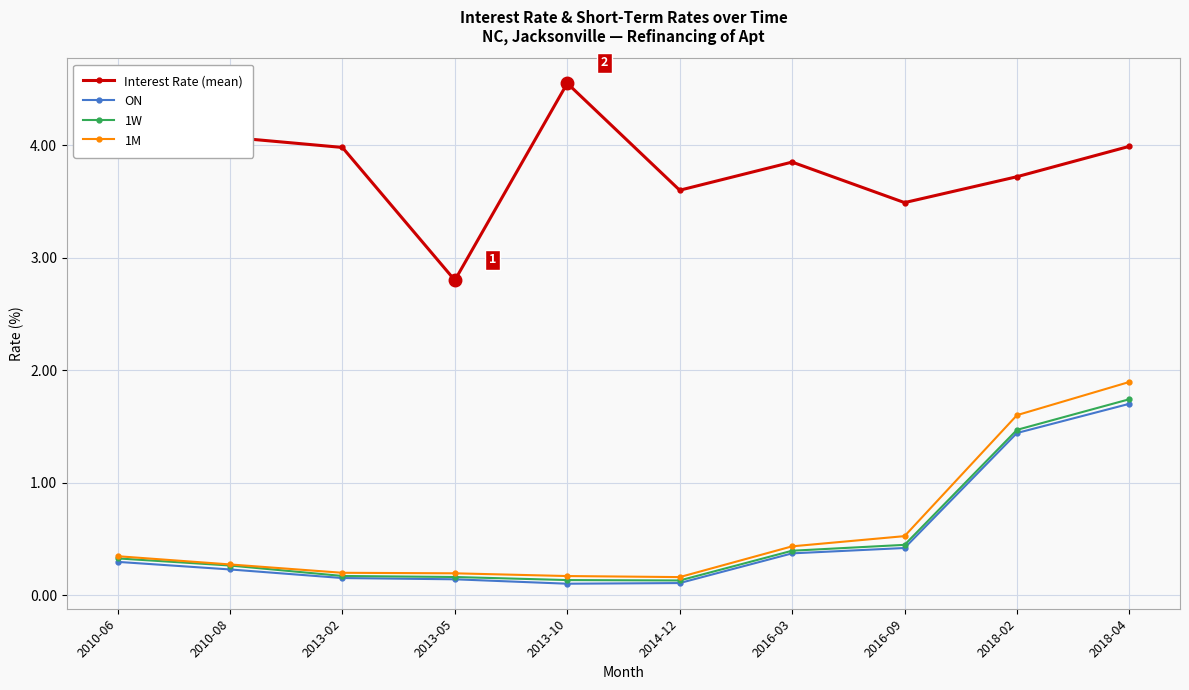

True or false: ON has more than 1 interior local peaks.

False